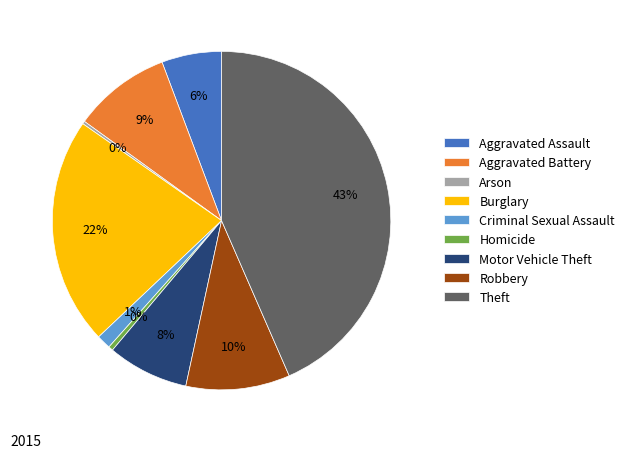

Is there any slice that represents more than half of the pie?

No